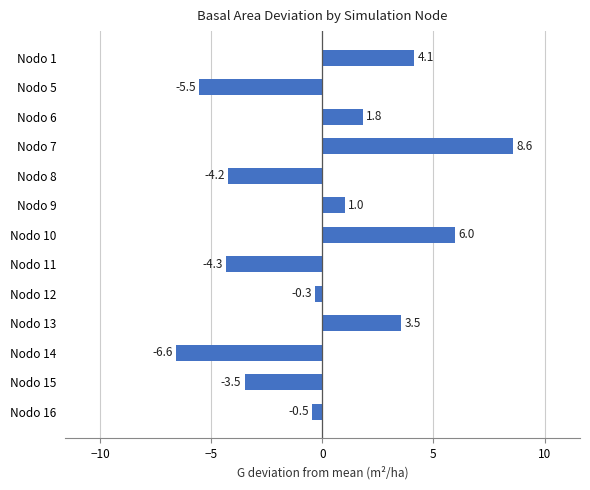

What is the difference between the maximum and minimum values?

15.2